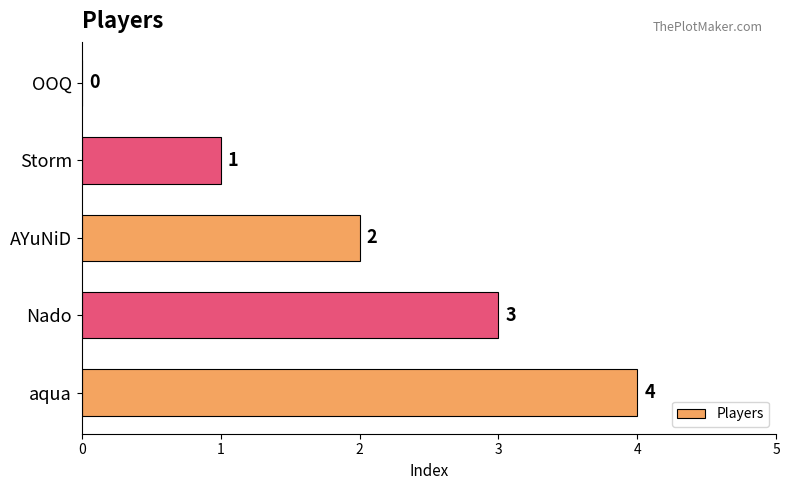

What is the sum of all values?

10